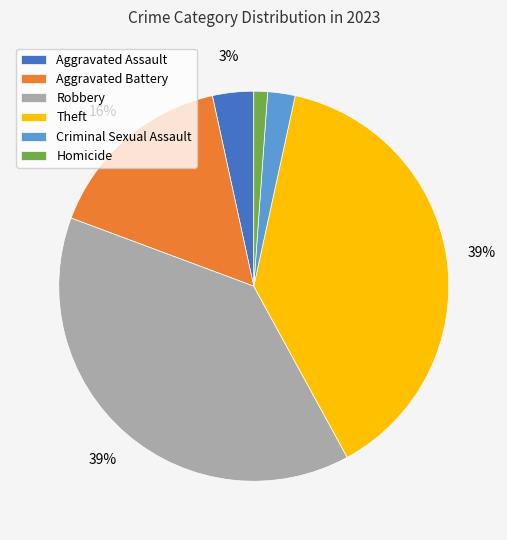

Is it true that Robbery is 46% of the pie?

False